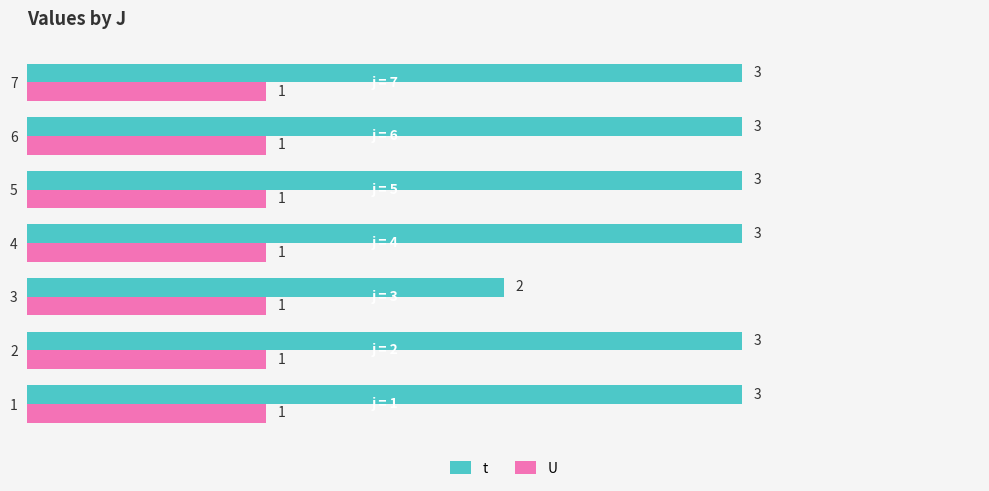

What is the maximum value shown in the chart?

3